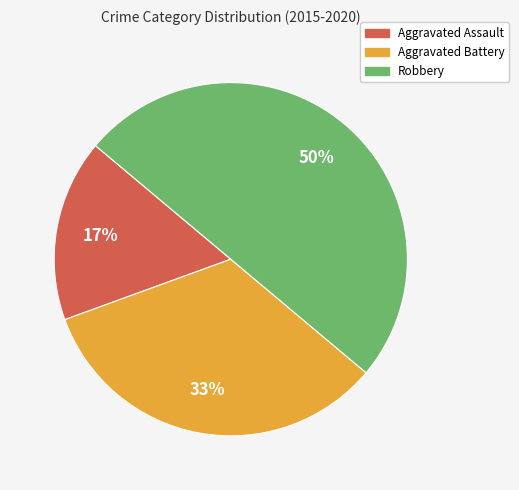

To the nearest percent, what is the combined percentage of Aggravated Battery and Aggravated Assault?

50%